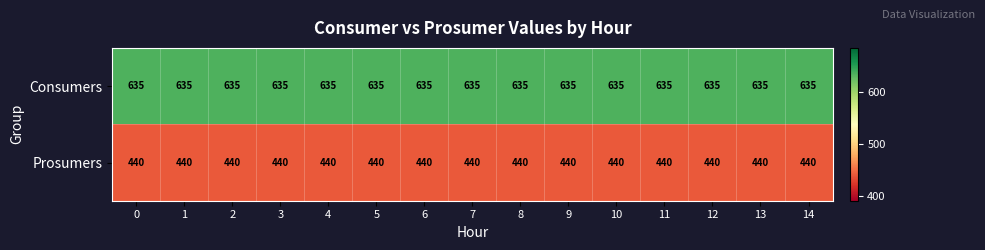

The value of Prosumers at 4 is 621. True or false?

False